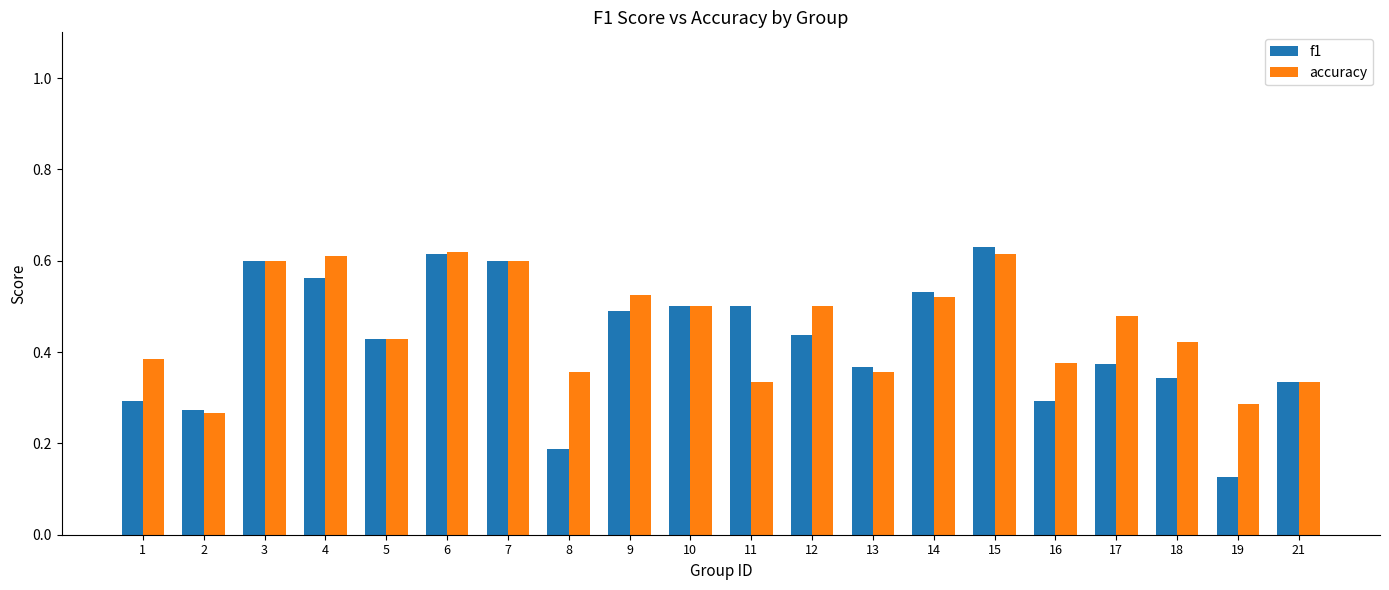

Does the chart contain stacked bars?

No